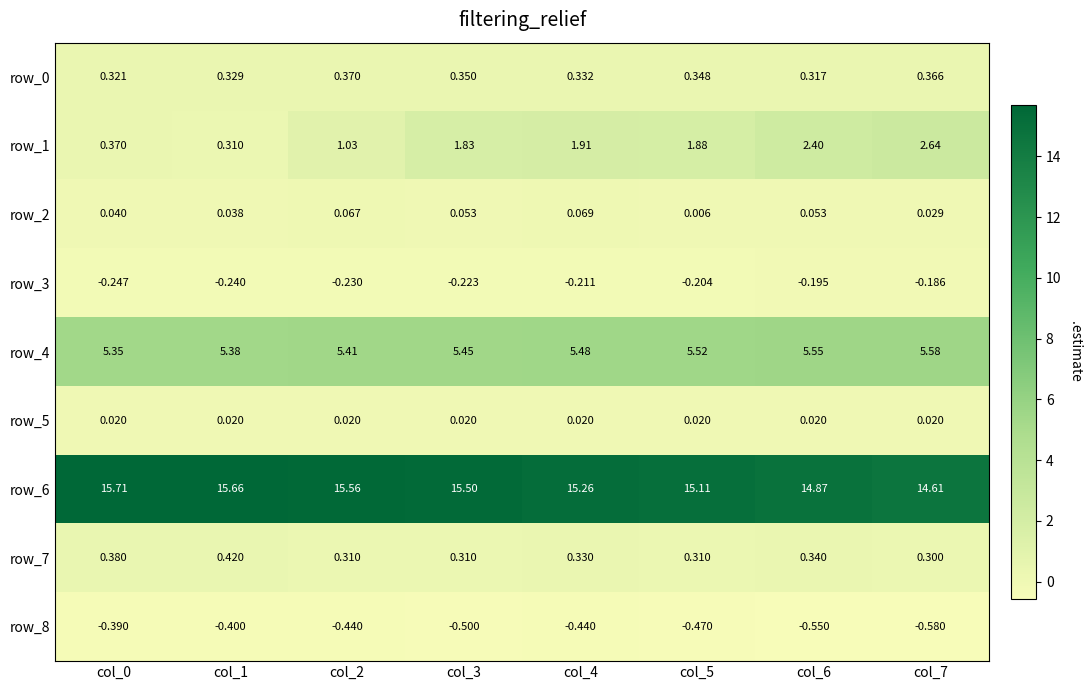

What is the minimum value shown in the chart?

-0.6